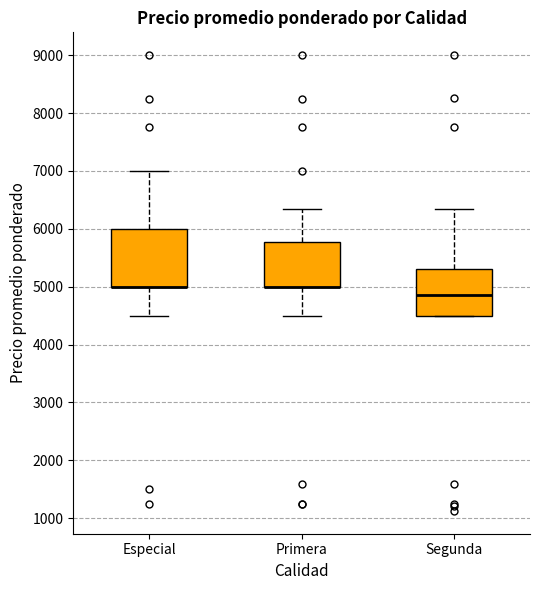

Where does the upper whisker of the box for Especial end on the y-axis? The values are not printed on the chart, so give them approximately, as read against the axis.

7000